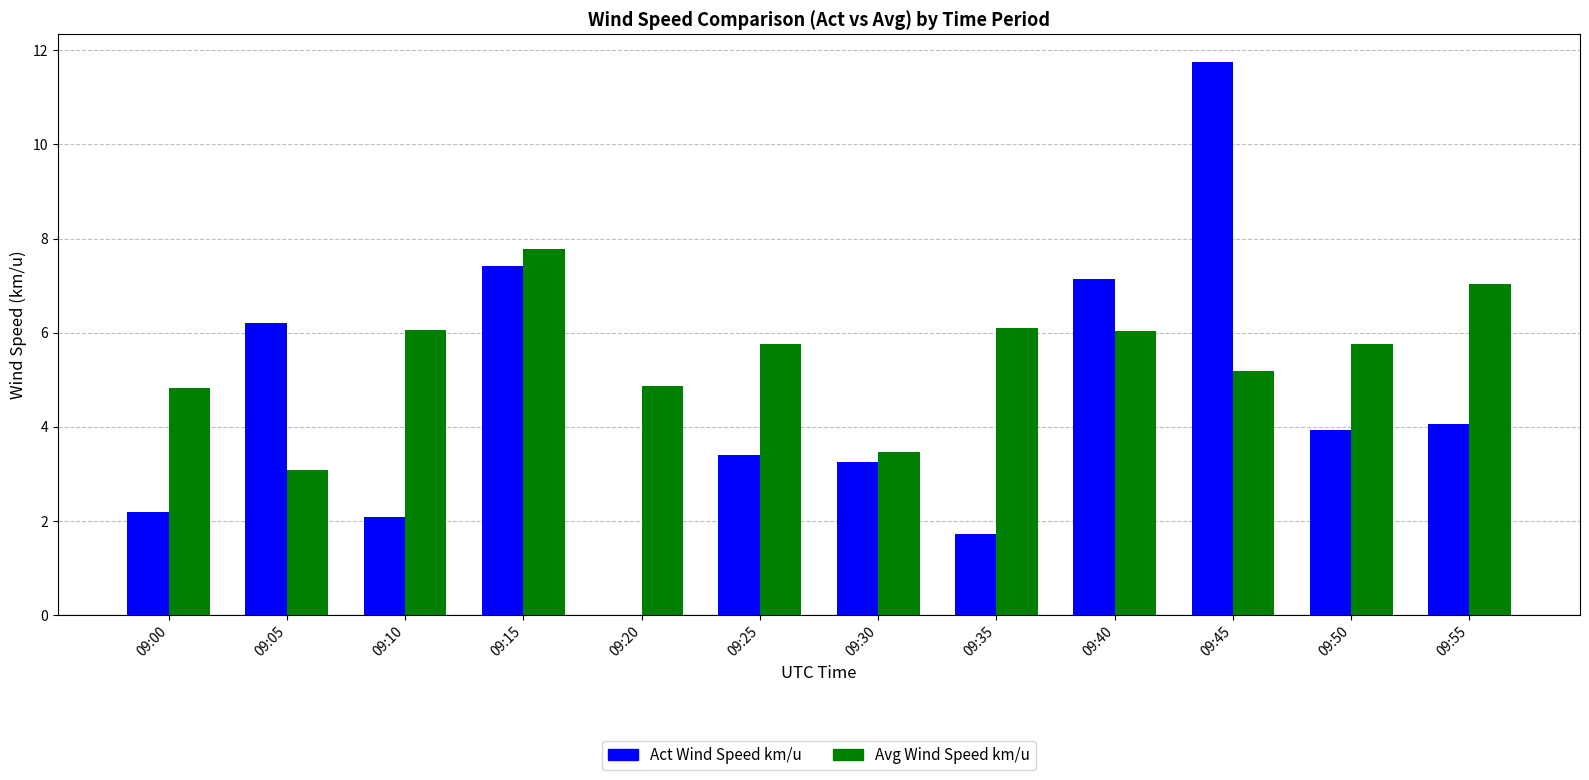

Between 09:20 and 09:35, which series saw the biggest shift?

Act Wind Speed km/u